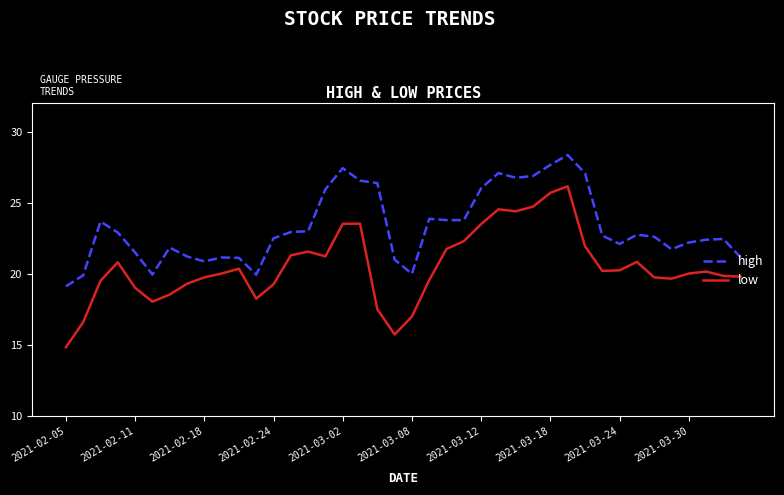

True or false: low has more than 0 points higher than both neighbors.

True